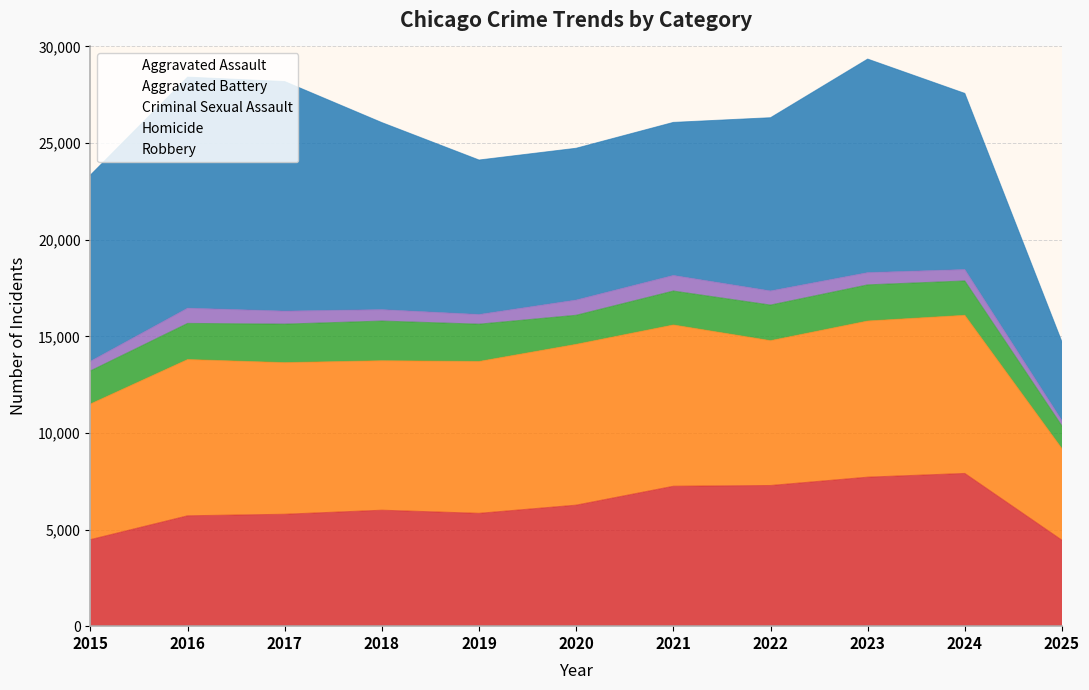

How many interior local peaks does the Robbery series have?

3